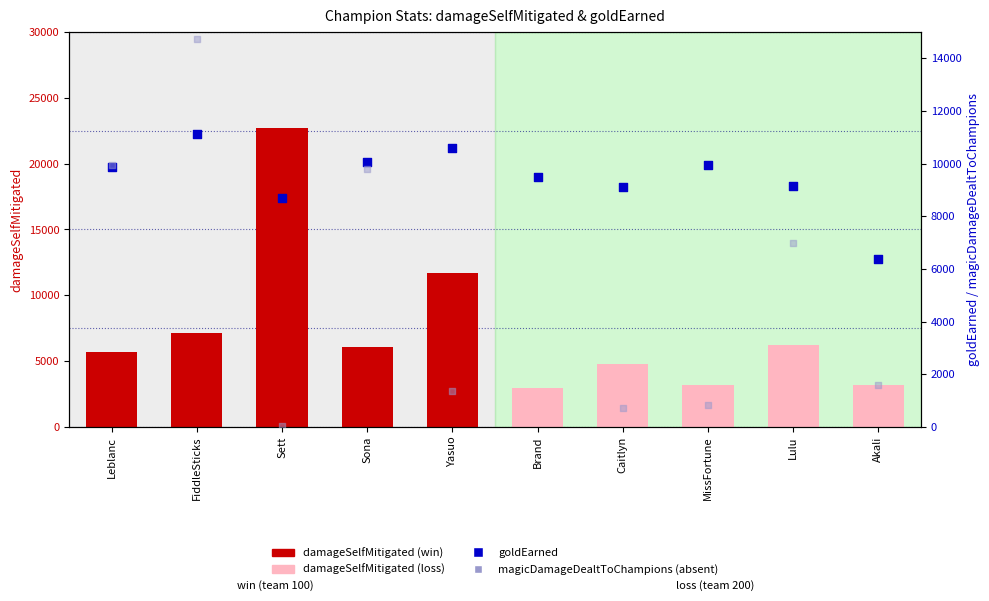

Which series contains the lowest Y value?

magicDamageDealtToChampions